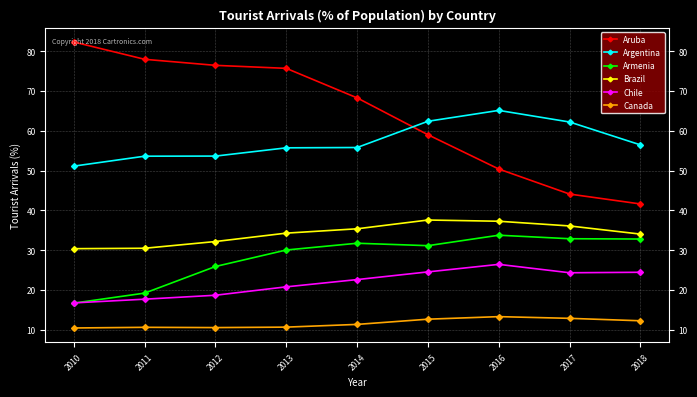

True or false: Brazil has a value of 58.6 at 2015.

False